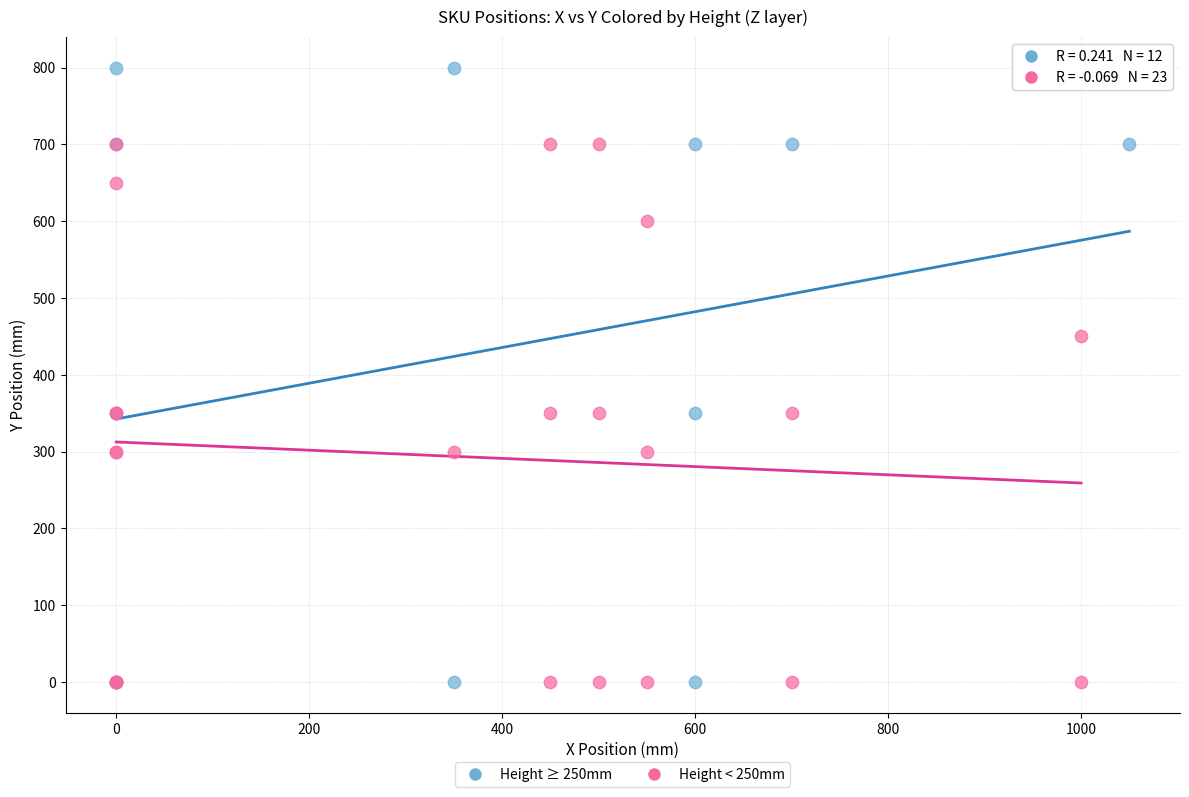

Which series contains the highest Y value?

Height ≥ 250mm